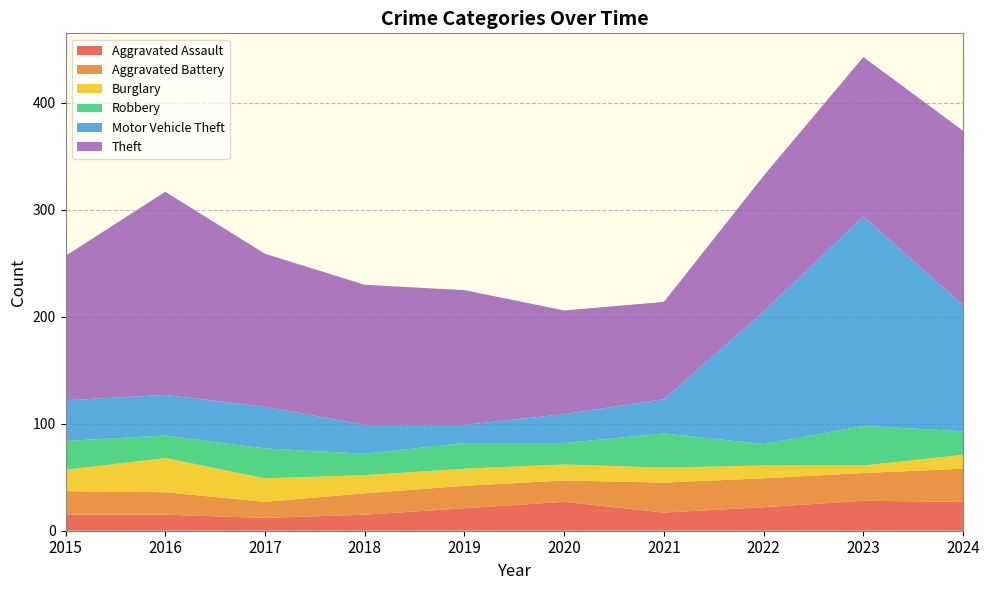

Reading right to left, list all the values displayed in this chart.

Aggravated Assault: 27	28	22	17	27	21	15	12	15	15
Aggravated Battery: 31	26	27	28	20	21	20	15	21	22
Burglary: 13	7	12	14	15	16	17	22	32	20
Robbery: 22	37	20	32	20	24	20	28	21	27
Motor Vehicle Theft: 118	196	124	32	27	17	27	39	38	38
Theft: 163	149	127	91	97	126	131	143	190	135